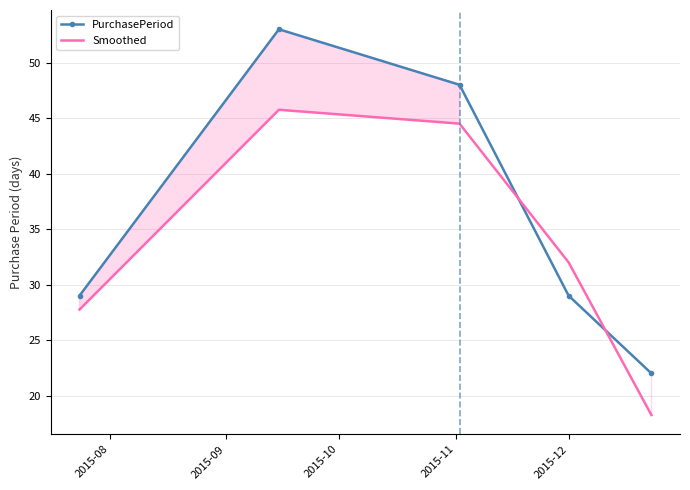

How many times do PurchasePeriod and Smoothed cross each other?

2